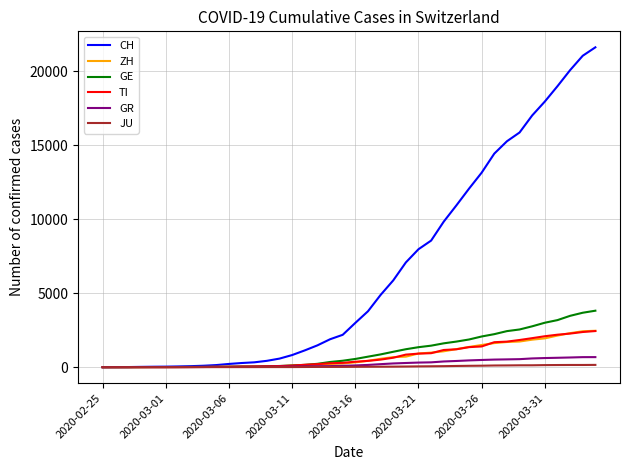

How many categories are shown in the chart?

40